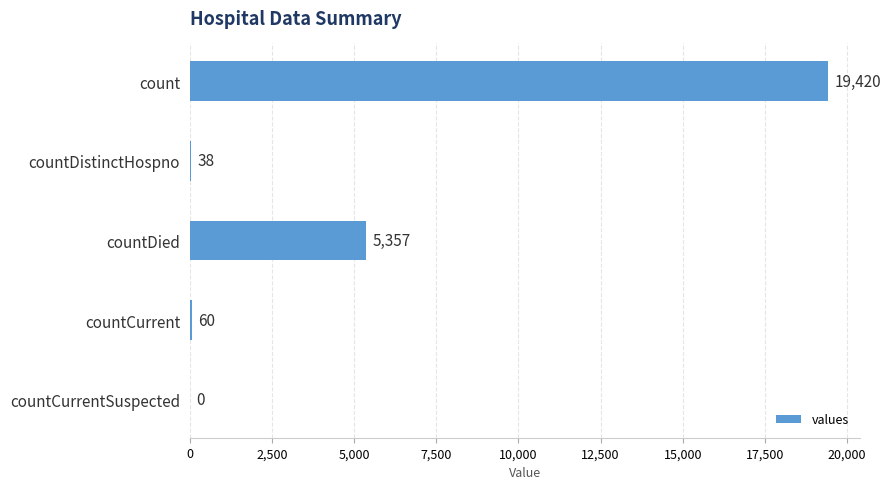

What is the greatest value displayed?

19420